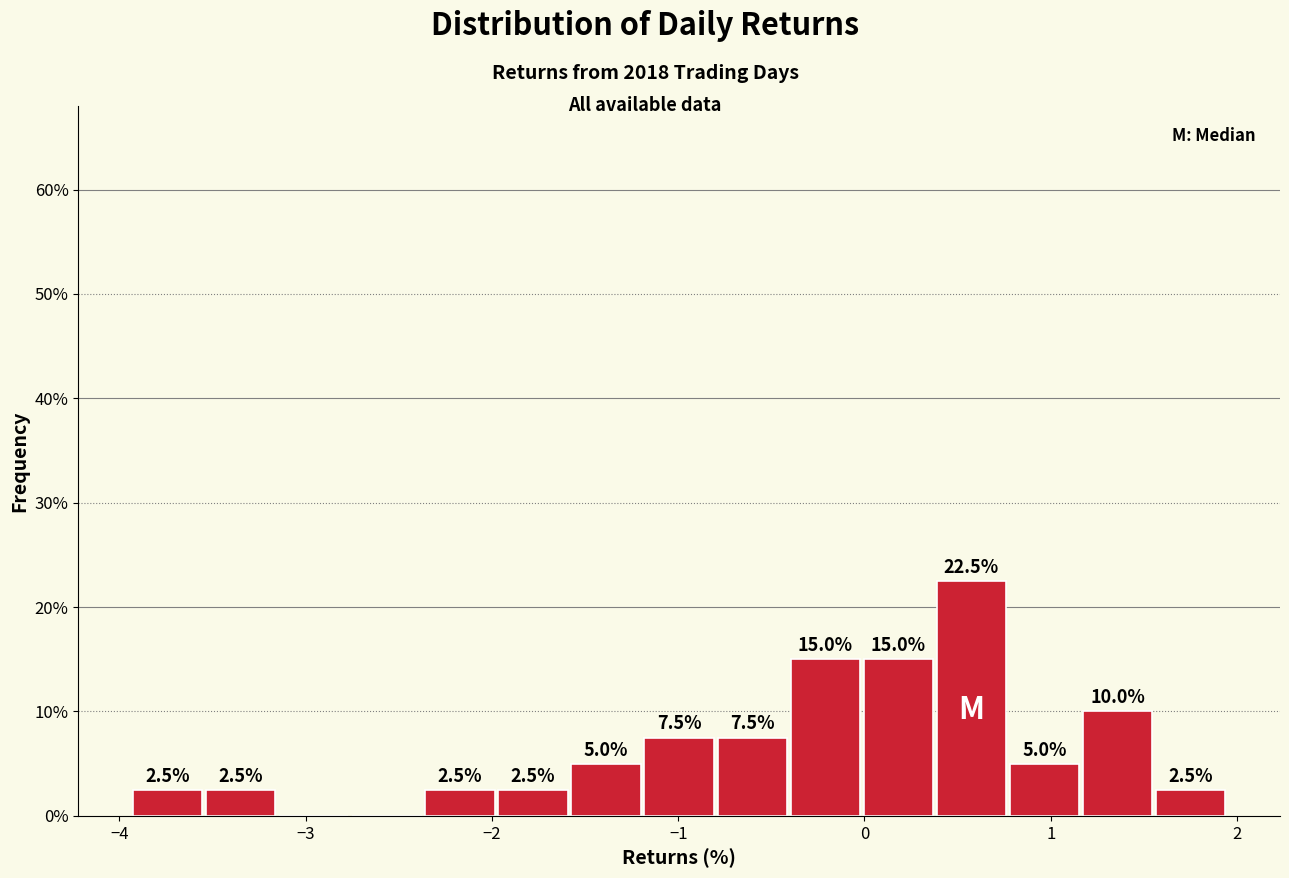

Around what value on the x-axis is the tallest bar? Give the approximate position of its centre, as read against the axis.

0.6